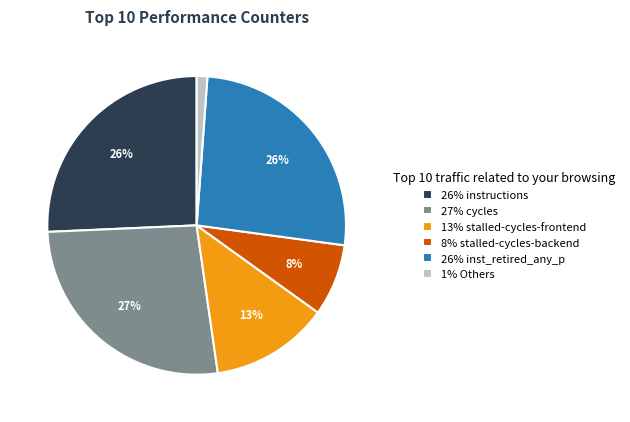

To the nearest percent, what is the combined percentage of 26% instructions and 27% cycles?

52%